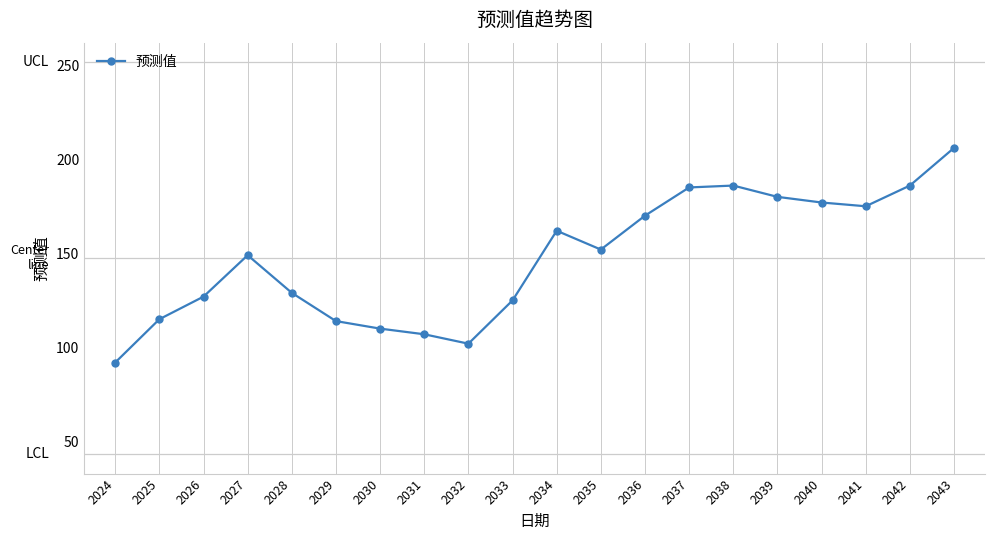

How many interior local valleys (lower than both neighbors) does the data have?

3